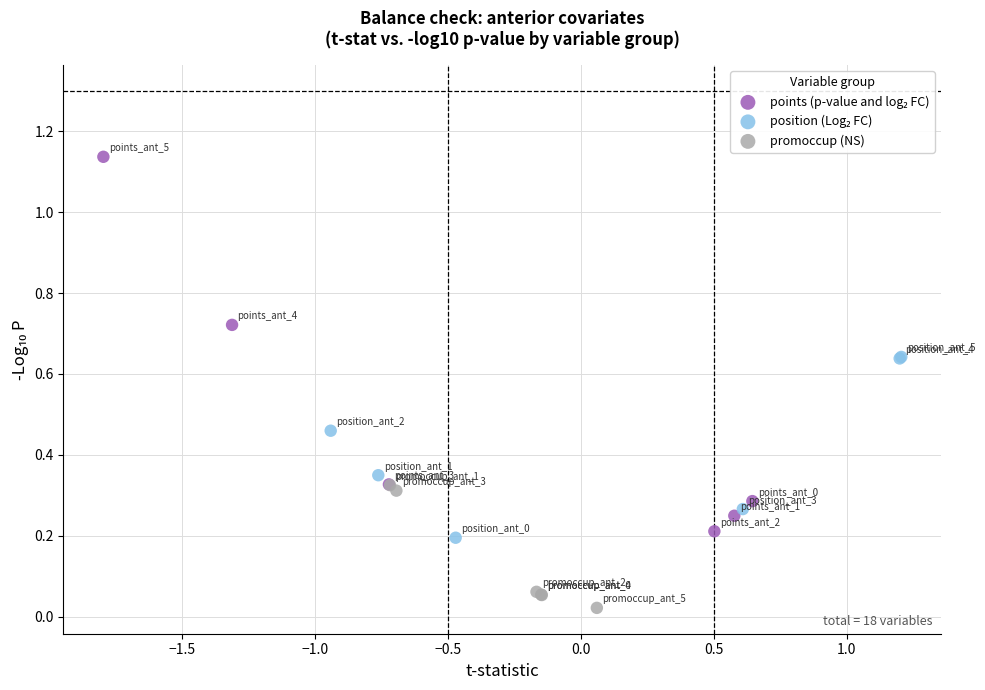

Which series contains the lowest Y value?

promoccup (NS)